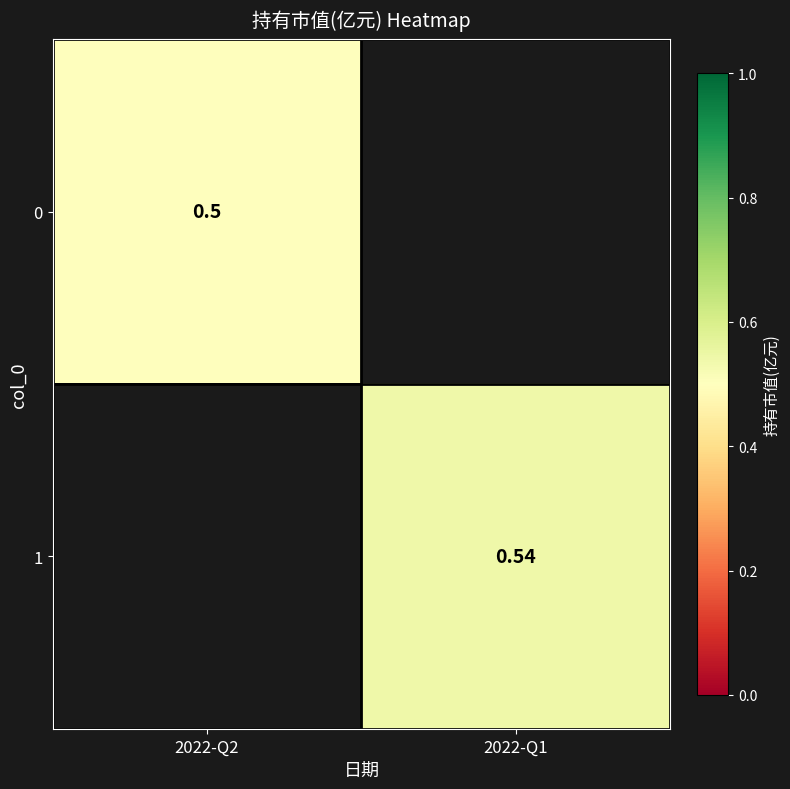

Is the value of 1 at 2022-Q1 greater than the value of 0 at 2022-Q2?

Yes